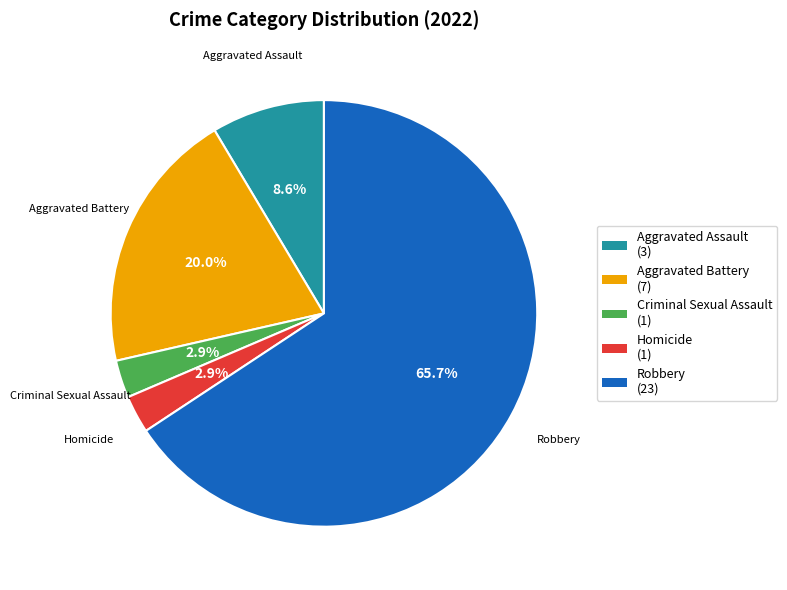

How many slices are in this pie chart?

5